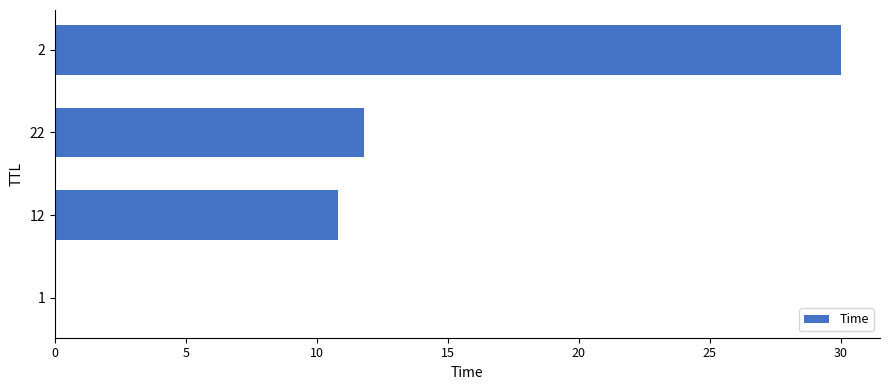

What is the sum of all values?

52.6